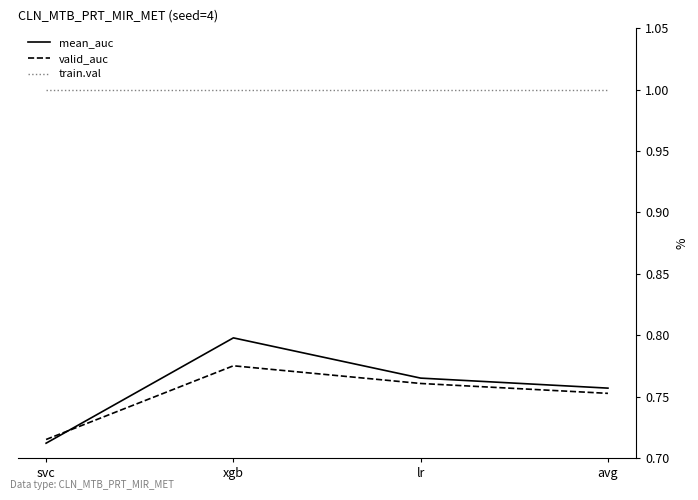

Between svc and xgb, which series saw the biggest shift?

mean_auc